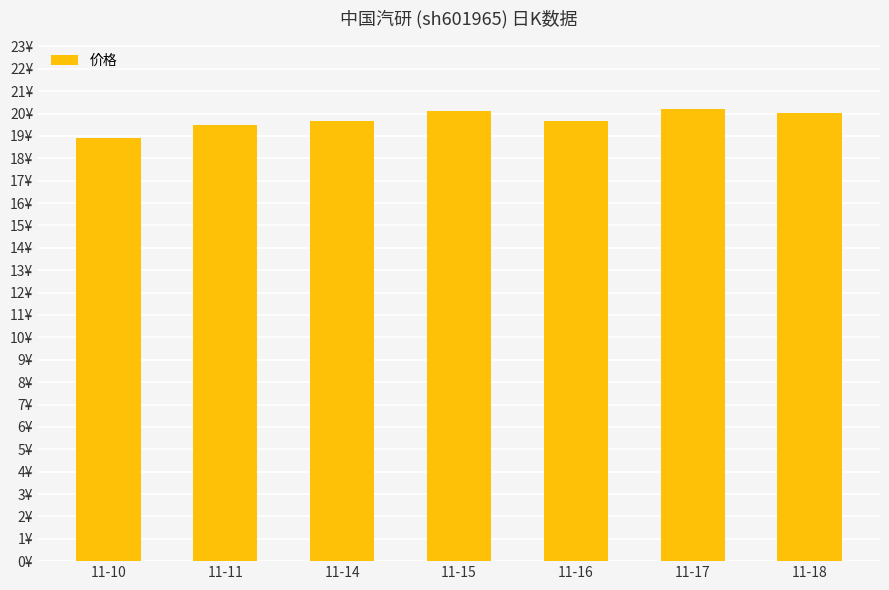

Count the number of values greater than 19.

6